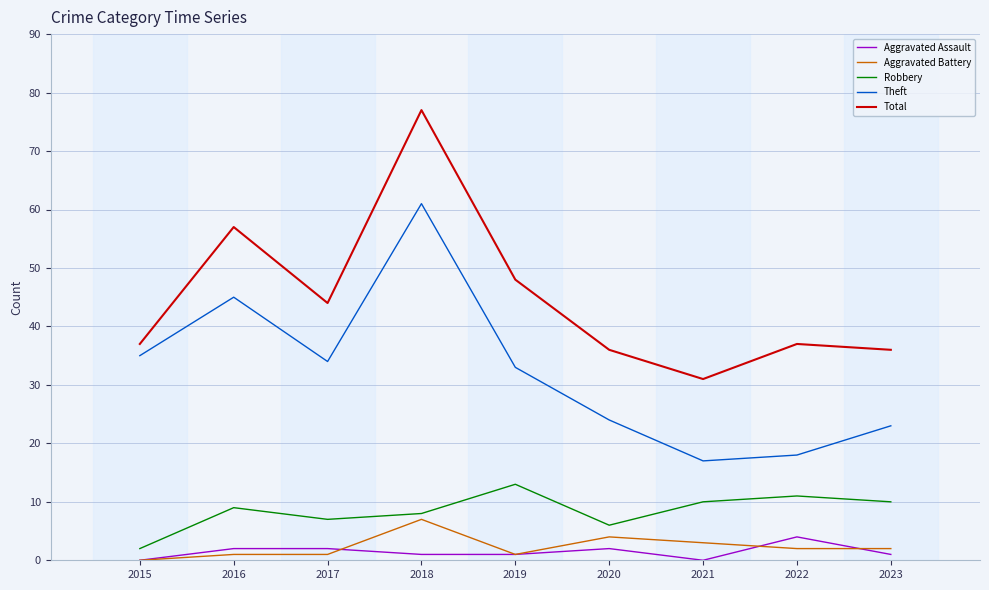

Reading left to right, extract all data points from this chart.

Aggravated Assault: 2015=0	2016=2	2017=2	2018=1	2019=1	2020=2	2021=0	2022=4	2023=1
Aggravated Battery: 2015=0	2016=1	2017=1	2018=7	2019=1	2020=4	2021=3	2022=2	2023=2
Robbery: 2015=2	2016=9	2017=7	2018=8	2019=13	2020=6	2021=10	2022=11	2023=10
Theft: 2015=35	2016=45	2017=34	2018=61	2019=33	2020=24	2021=17	2022=18	2023=23
Total: 2015=37	2016=57	2017=44	2018=77	2019=48	2020=36	2021=31	2022=37	2023=36